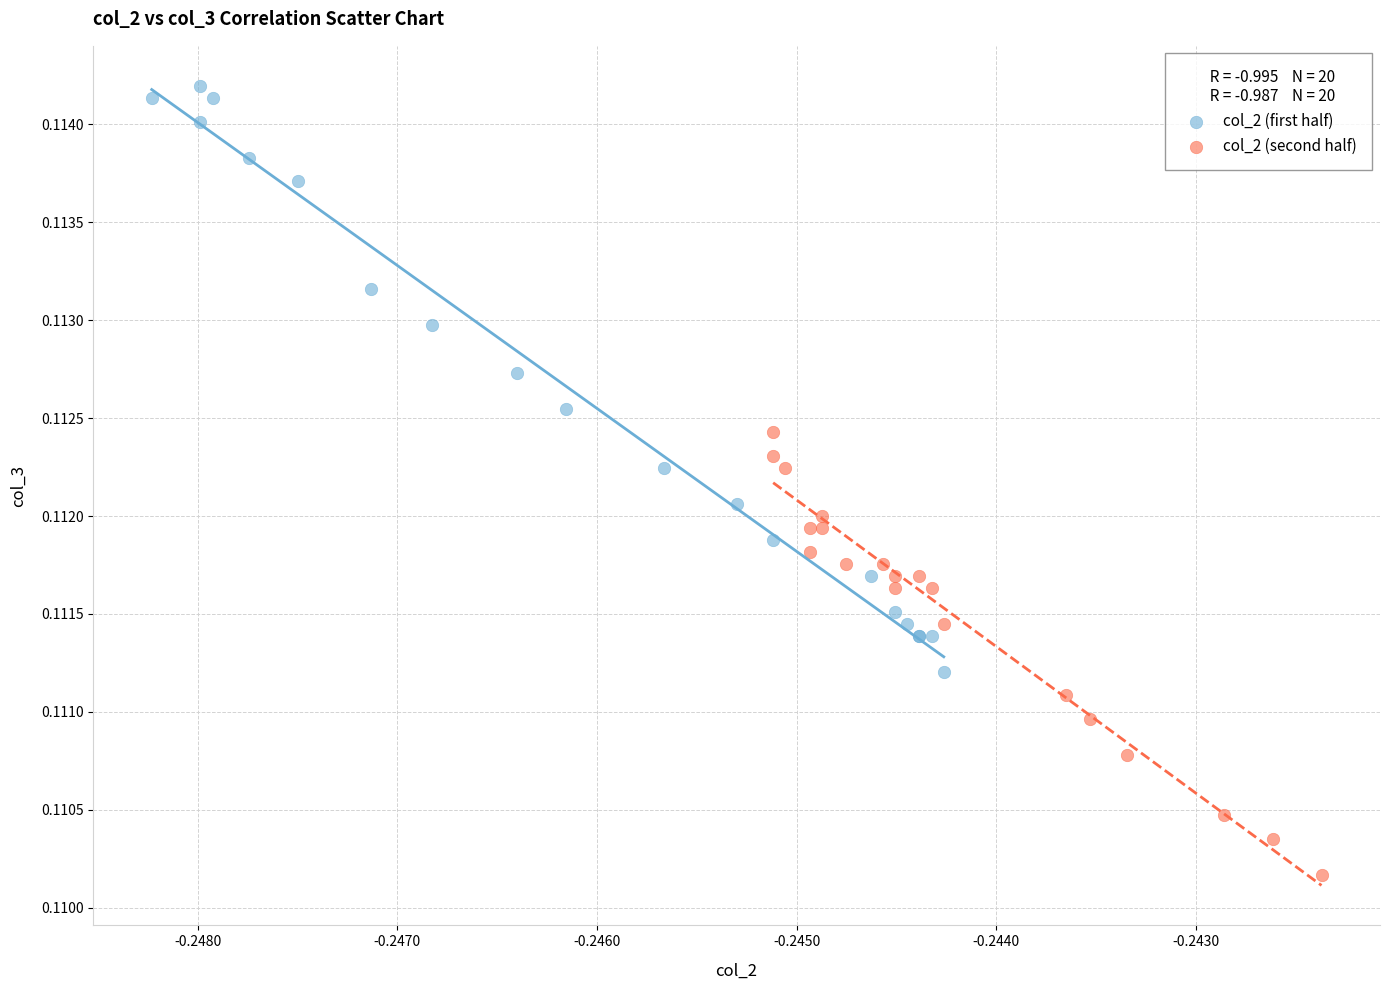

Which series has the widest spread of Y values?

col_2 (first half)